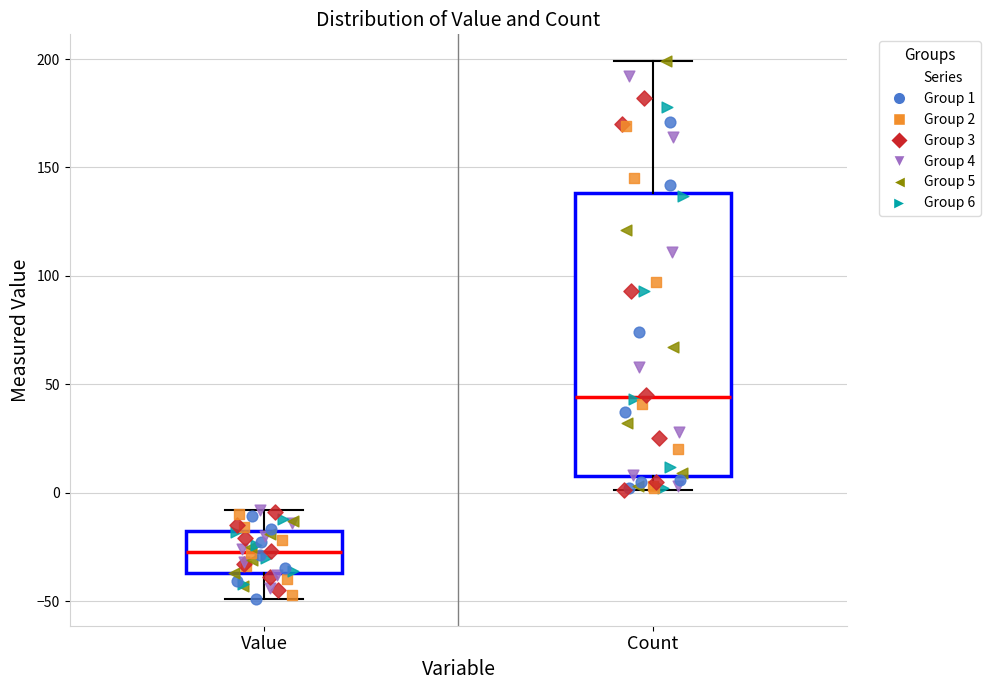

Reading left to right, read every box against the y-axis: the position of its median line, the range the box covers, and the ends of its whiskers. The values are not printed on the chart, so give them approximately, as read against the axis.

Value: median -25, box -35 to -20, whiskers -50 to -10
Count: median 45, box 10 to 140, whiskers 0 to 200